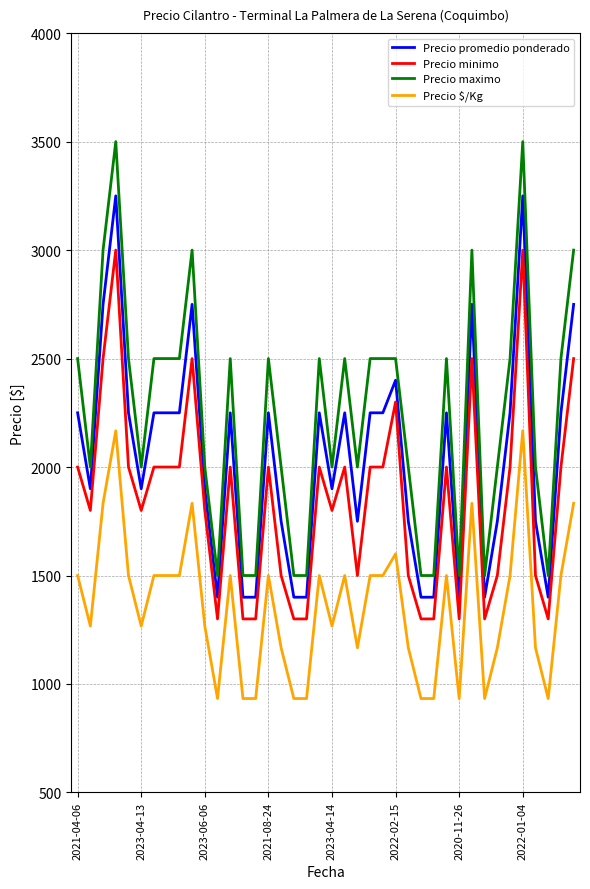

List the series in order of their overall mean, lowest first.

Precio $/Kg, Precio minimo, Precio promedio ponderado, Precio maximo